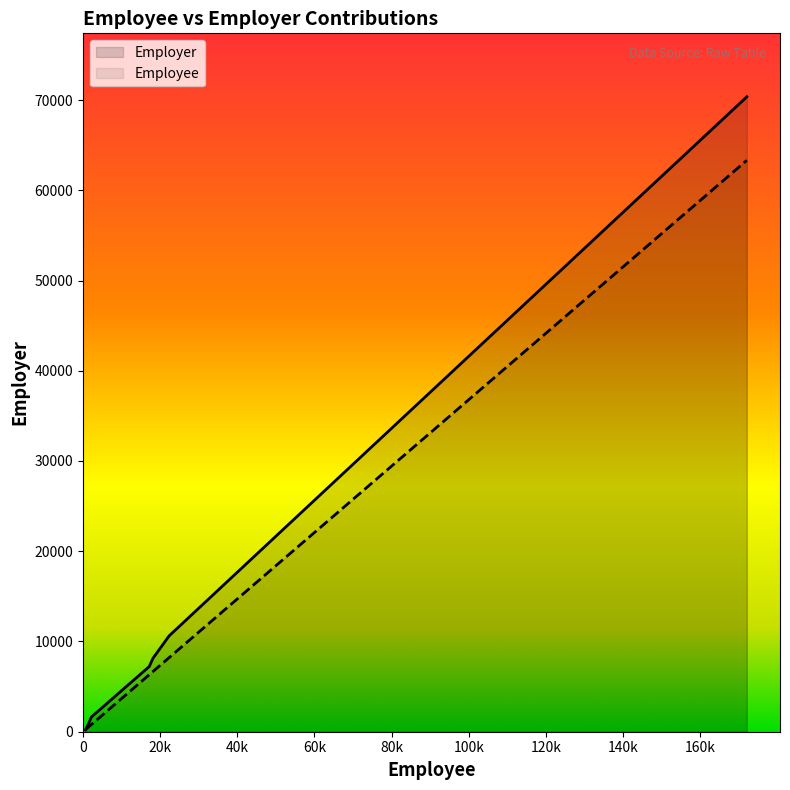

Count the number of data series in this chart.

2